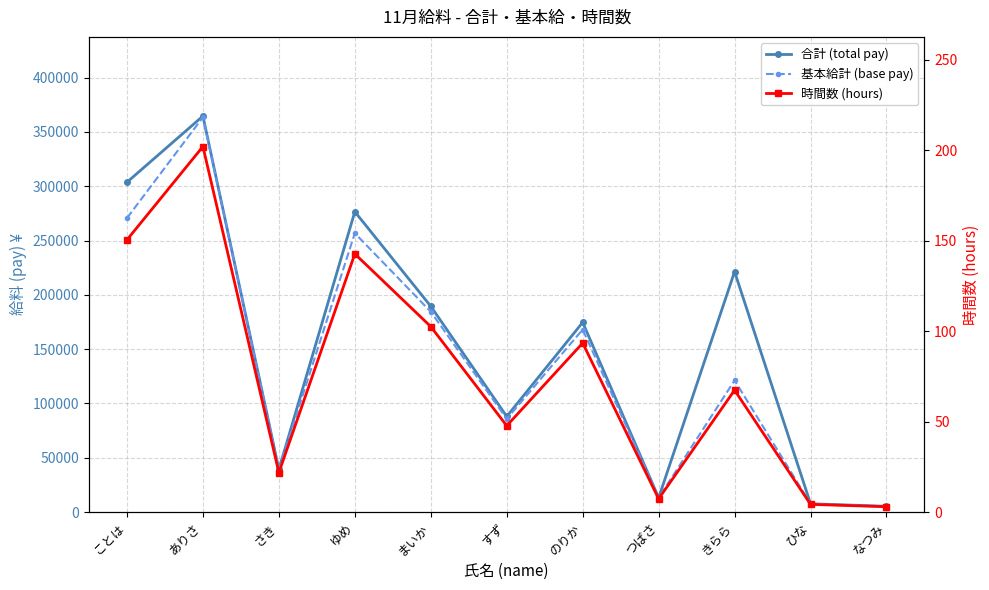

Reading left to right, transcribe all the data shown in this chart.

合計 (total pay): ことは=303690.0	ありさ=364580.0	さき=39210.0	ゆめ=276510.0	まいか=189430.0	すず=87970.0	のりか=174630.0	つばさ=13080.0	きらら=221300.0	ひな=7590.0	なつみ=5250.0
基本給計 (base pay): ことは=270690.0	ありさ=363480.0	さき=39210.0	ゆめ=256710.0	まいか=184410.0	すず=85770.0	のりか=168030.0	つばさ=13080.0	きらら=121200.0	ひな=7590.0	なつみ=5250.0
時間数 (hours): ことは=150.4	ありさ=201.9	さき=21.8	ゆめ=142.6	まいか=102.5	すず=47.6	のりか=93.3	つばさ=7.3	きらら=67.3	ひな=4.2	なつみ=2.9